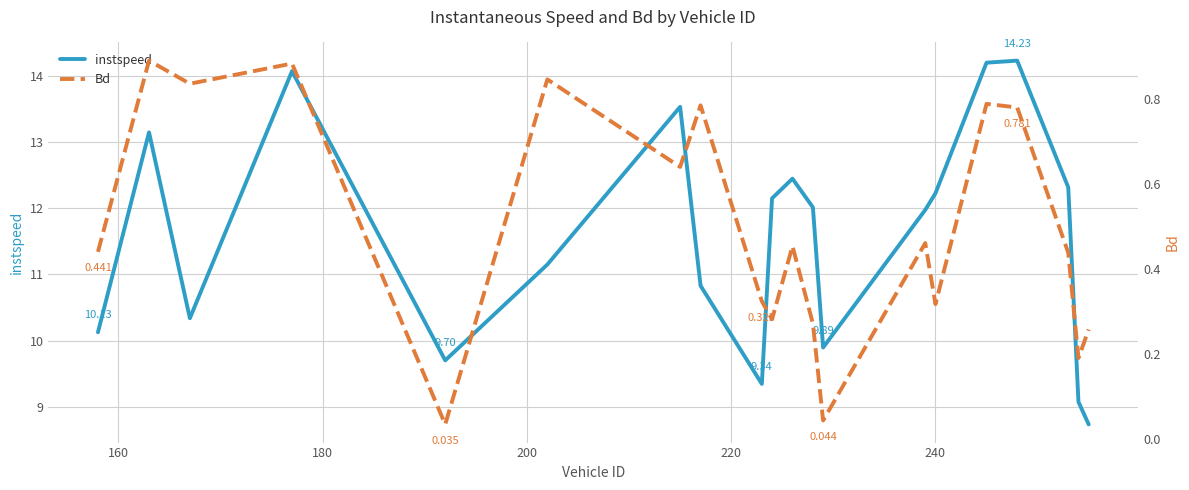

Rank the series at 240 from highest to lowest value.

instspeed, Bd